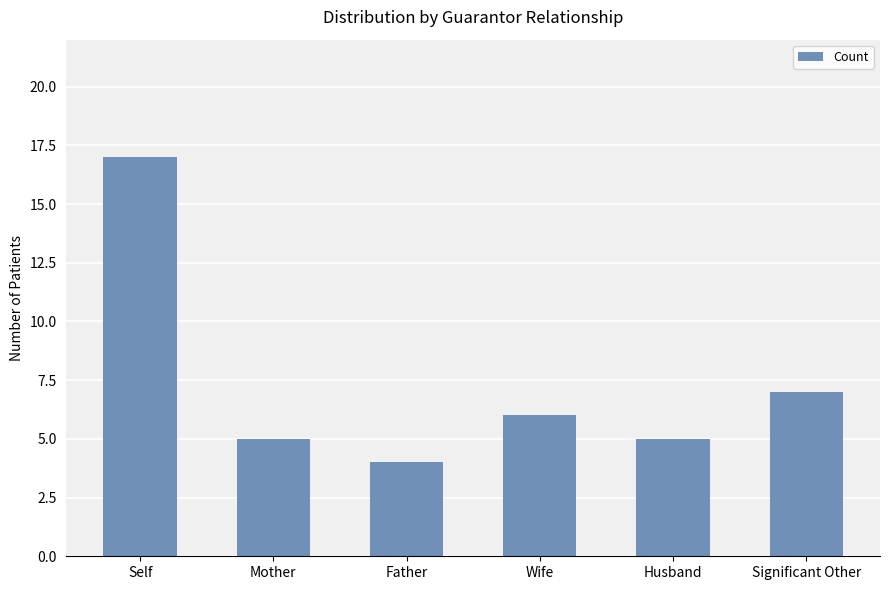

What is the label of the 1st bar from the right?

Significant Other